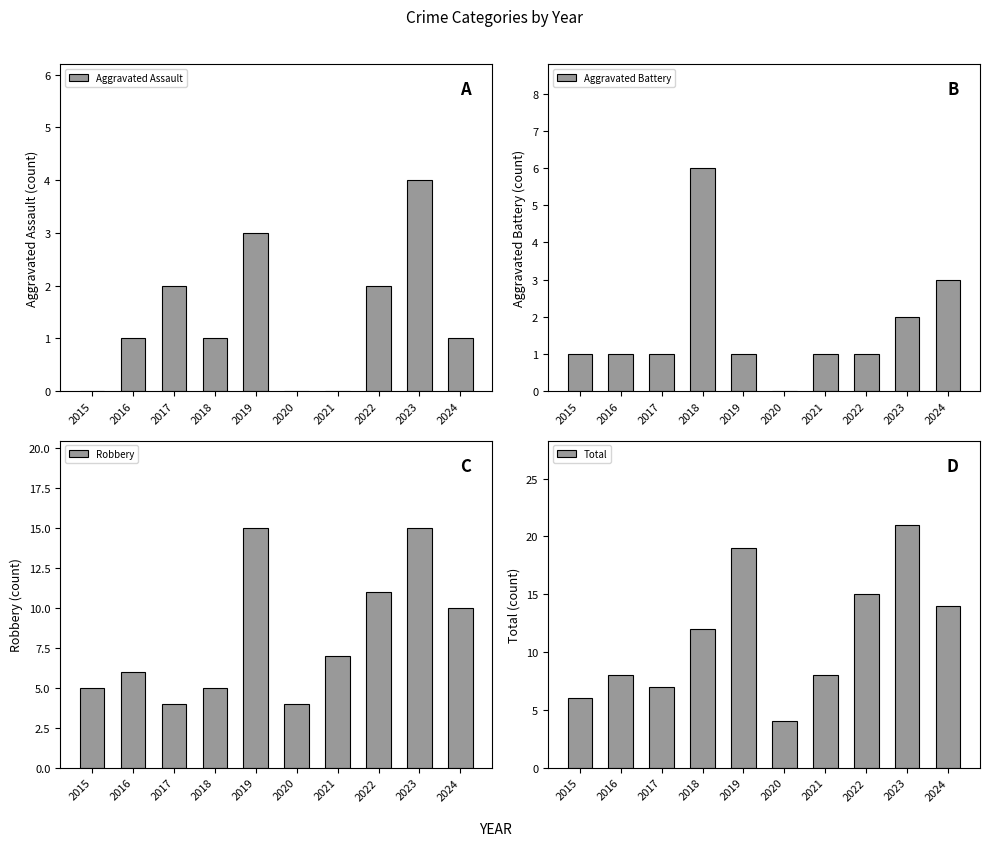

What is the average value of the Robbery series?

8